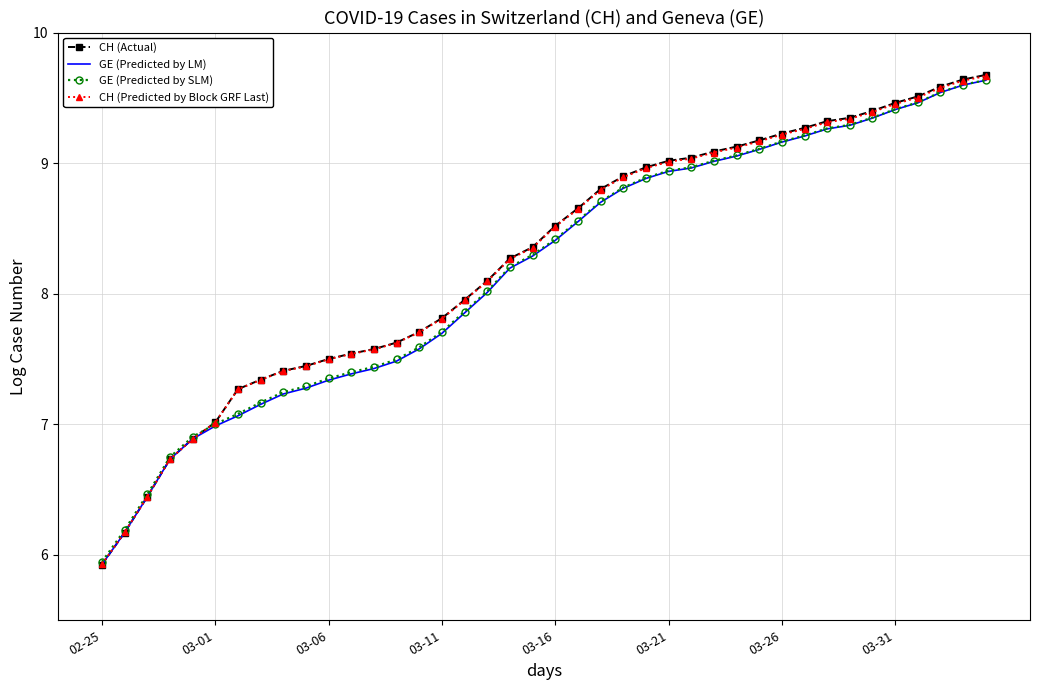

What are all the series names shown in the legend?

CH (Actual), GE (Predicted by LM), GE (Predicted by SLM), CH (Predicted by Block GRF Last)